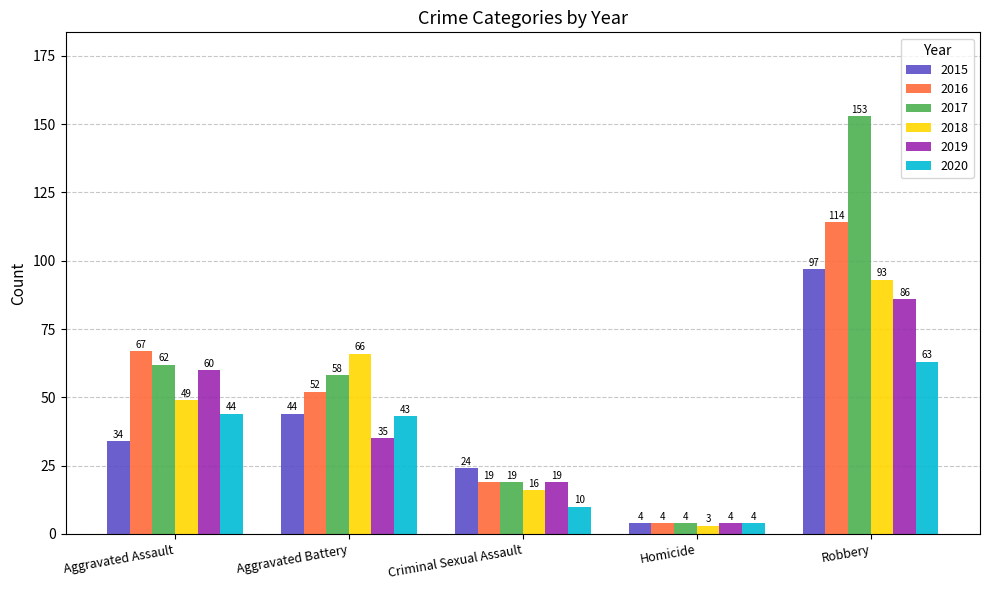

What is the difference between the highest and lowest values at Aggravated Battery?

31